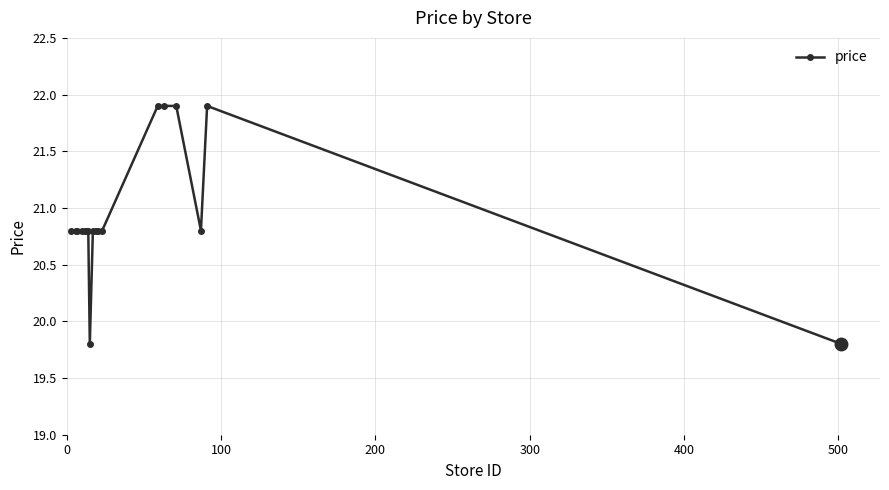

What is the value of the 12th point from the left?

20.8